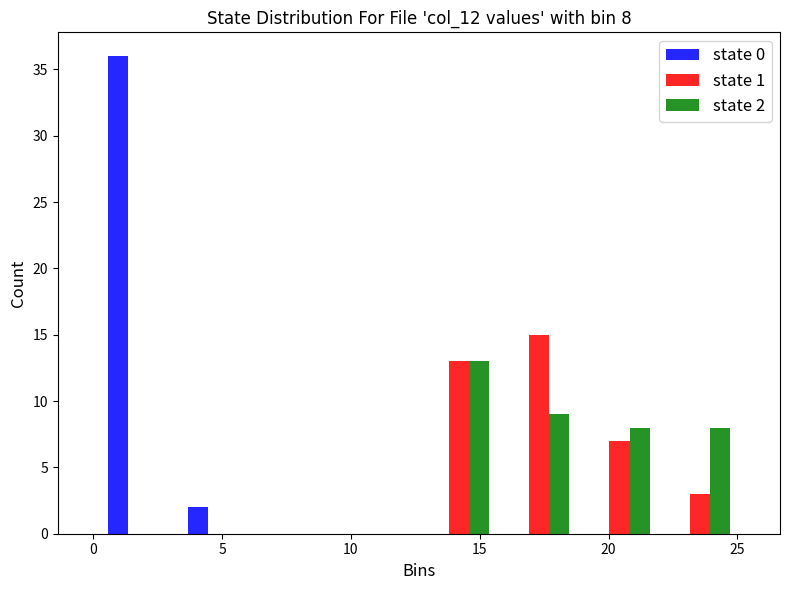

In the state 2 series, which range on the x-axis has the tallest bar?

12.5 to 16.0